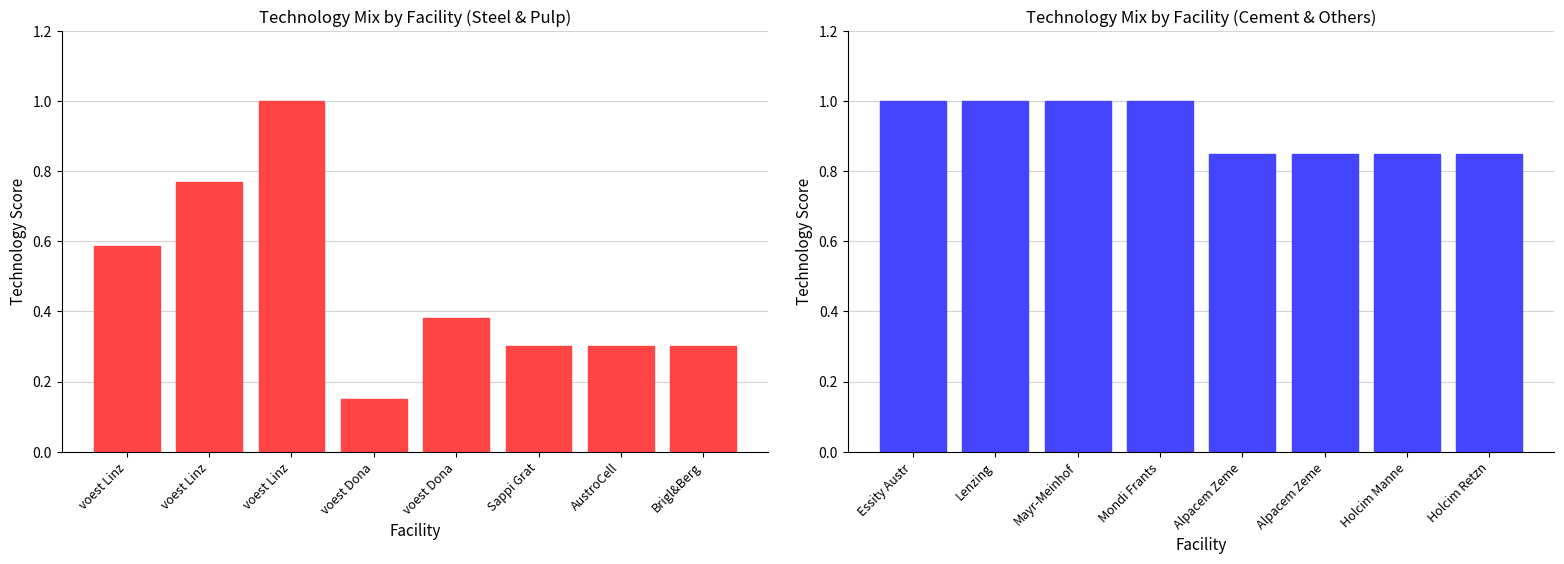

Count the number of categories in the chart.

8